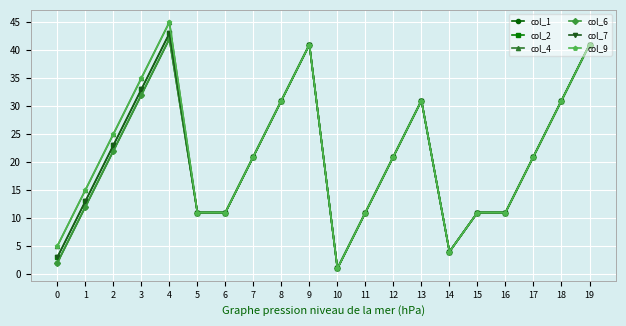

Does the chart have visible grid lines?

Yes